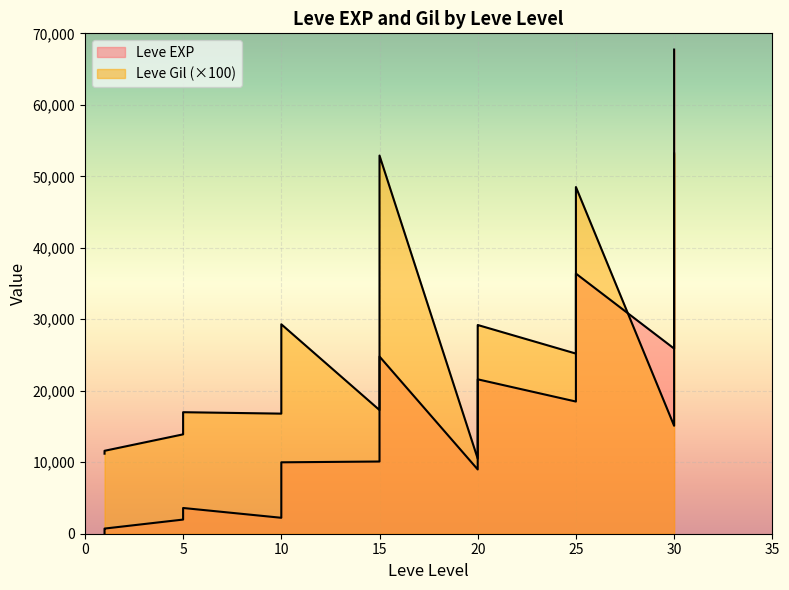

How many values in the Leve Gil series exceed 223?

19